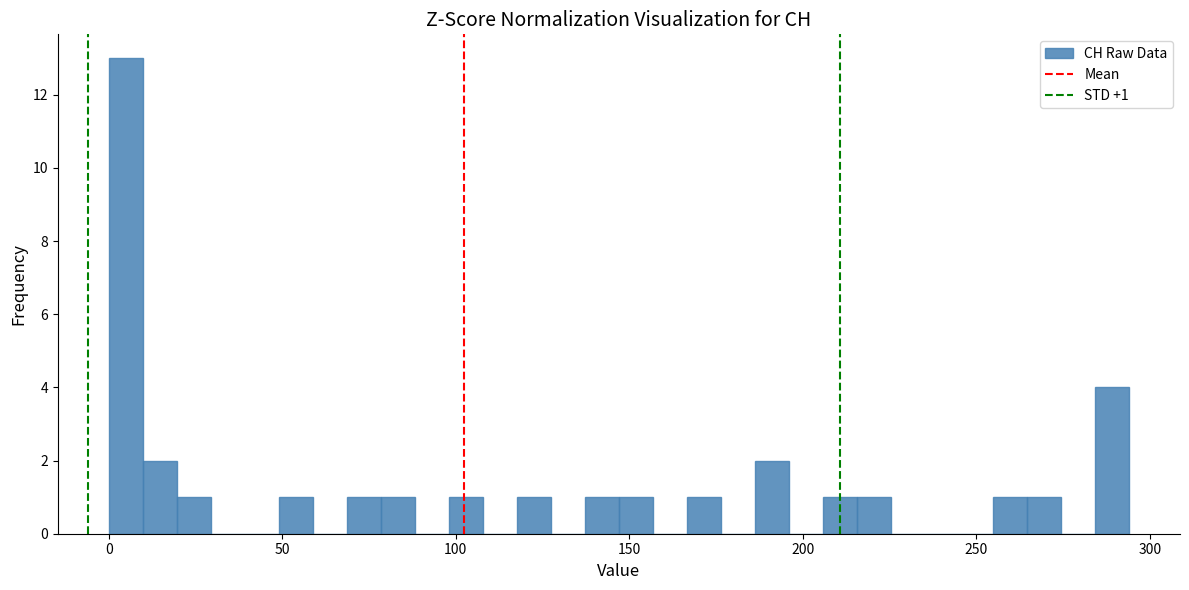

Around what value on the x-axis is the tallest bar? Give the approximate position of its centre, as read against the axis.

5